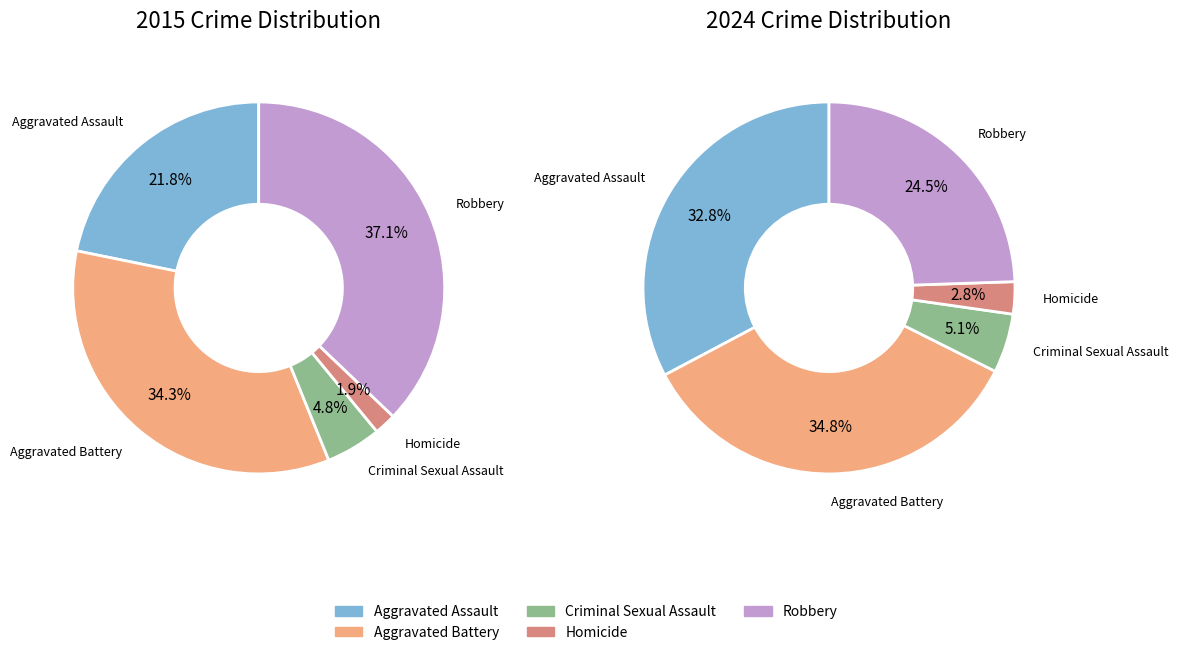

To the nearest percent, what is the difference between the largest and smallest slice percentages?

35%